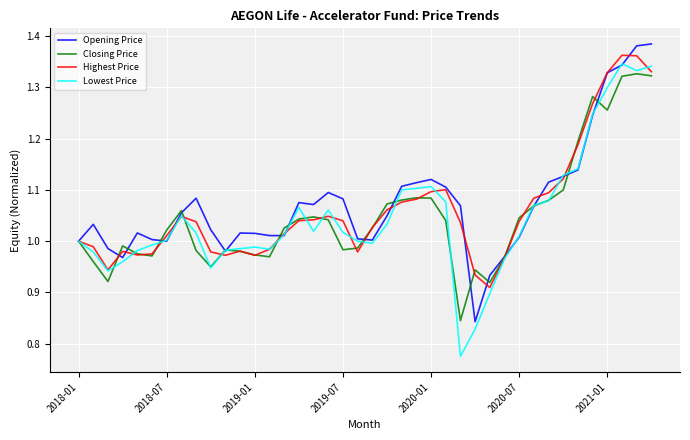

Which series ends up on top after the final intersection of Lowest Price and Opening Price?

Opening Price